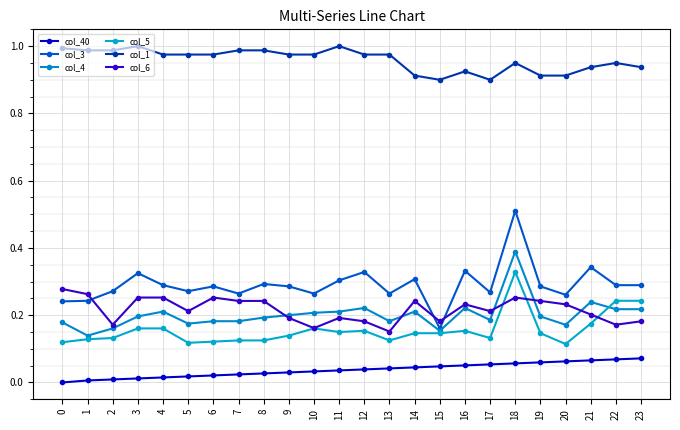

True or false: col_6 and col_4 cross at least once.

True